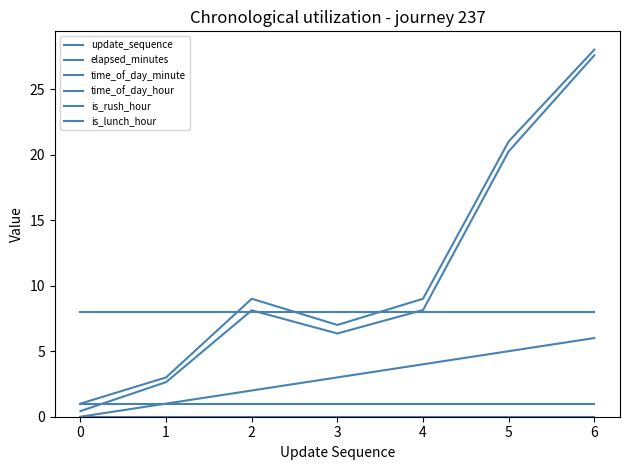

True or false: is_lunch_hour and elapsed_minutes intersect in this chart.

False